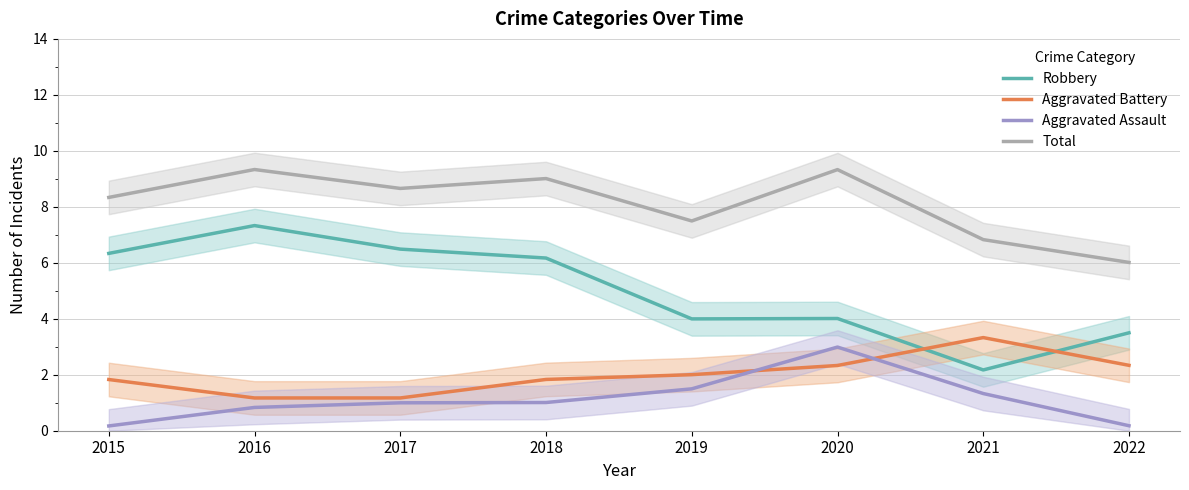

Which category has the lowest value in the Aggravated Assault series?

2015